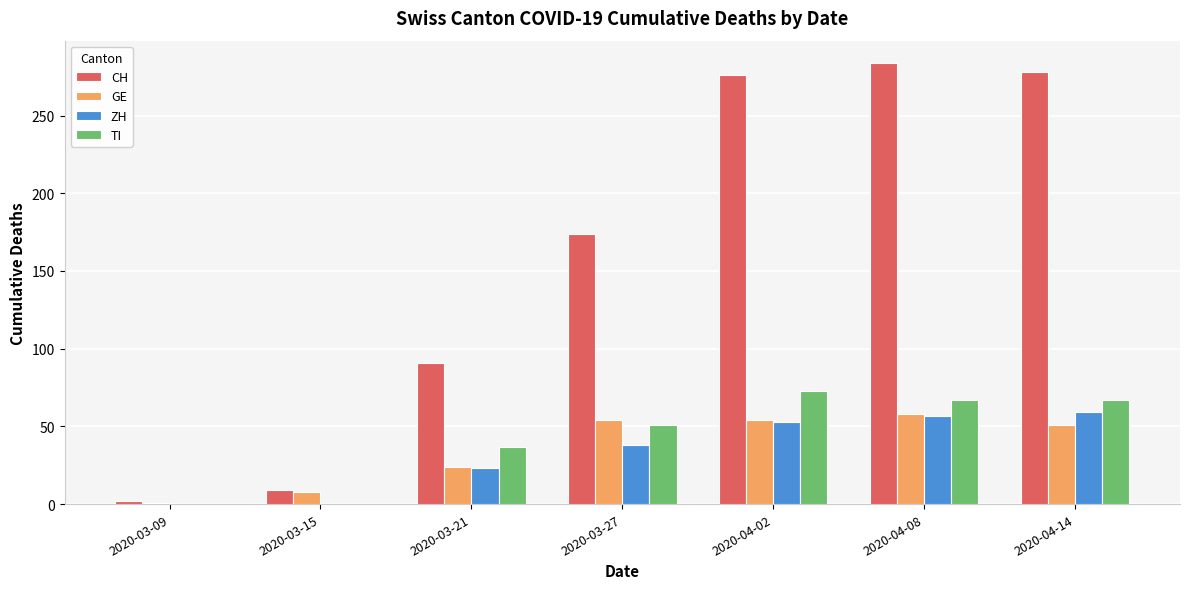

At which label is CH closest to 143?

2020-03-27